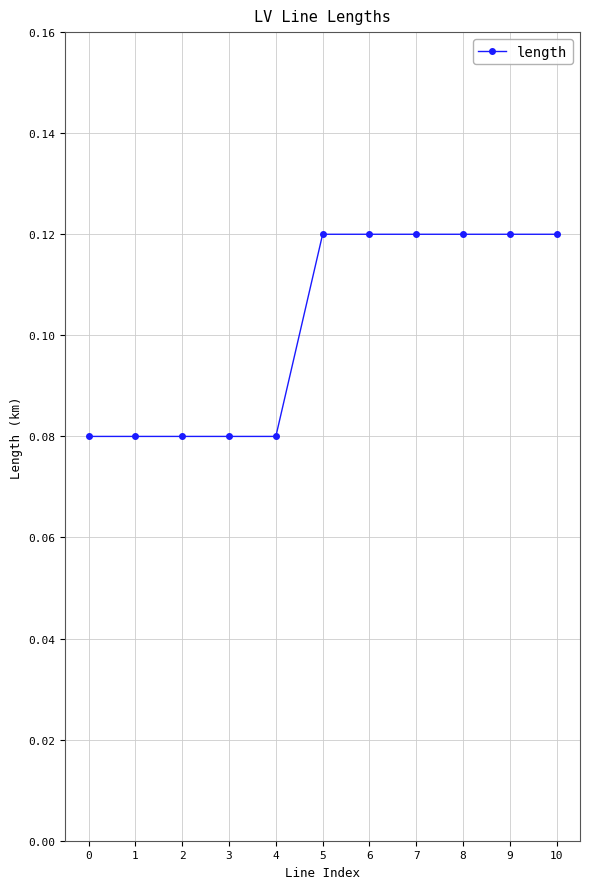

What is the sum of the values at 5 and 8?

0.2